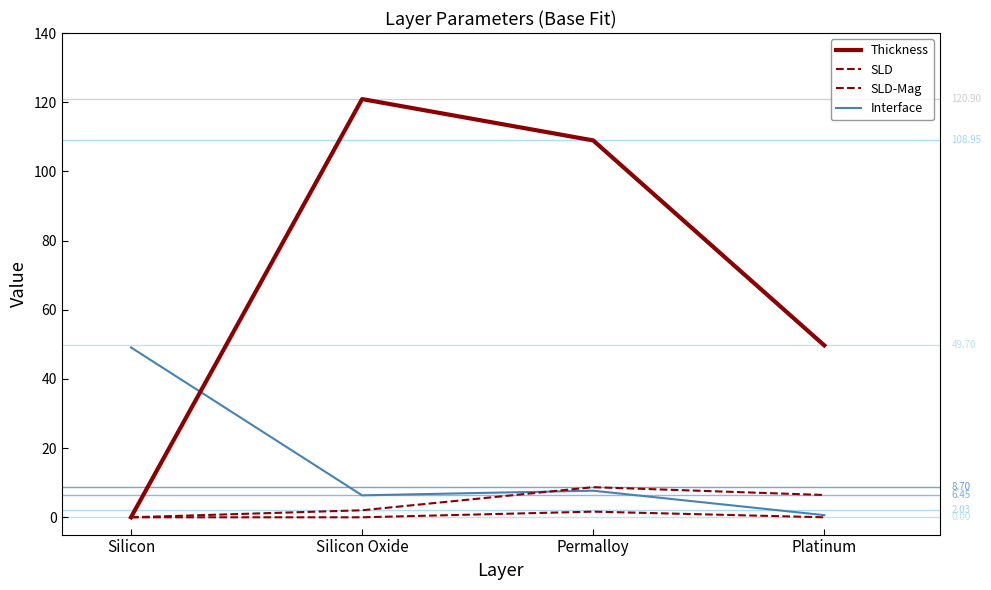

How many positive values does the Thickness series have?

3